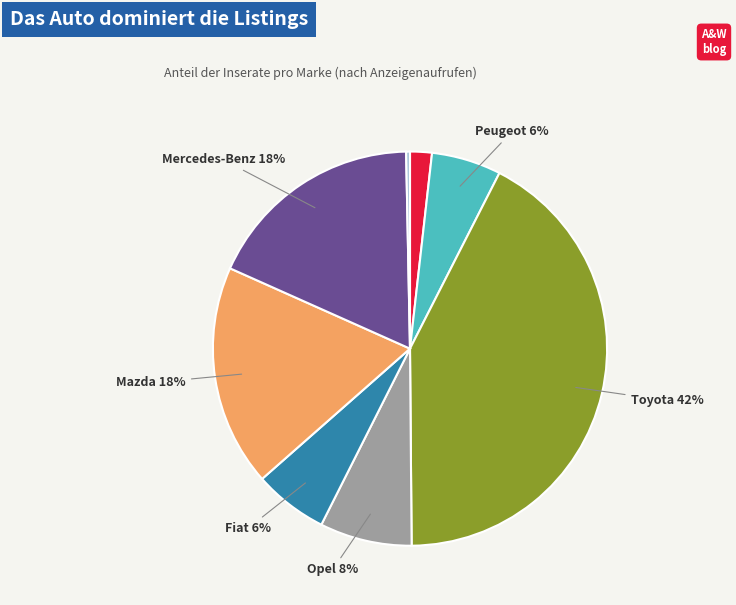

Does any single category account for the majority?

No